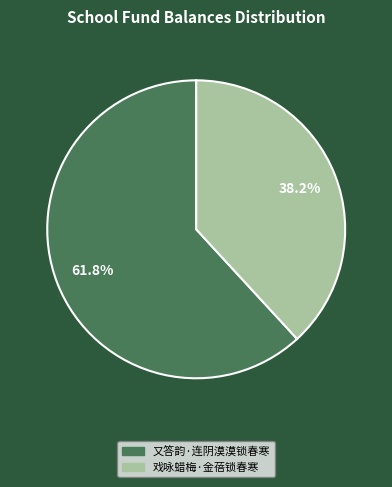

How many slices are in this pie chart?

2